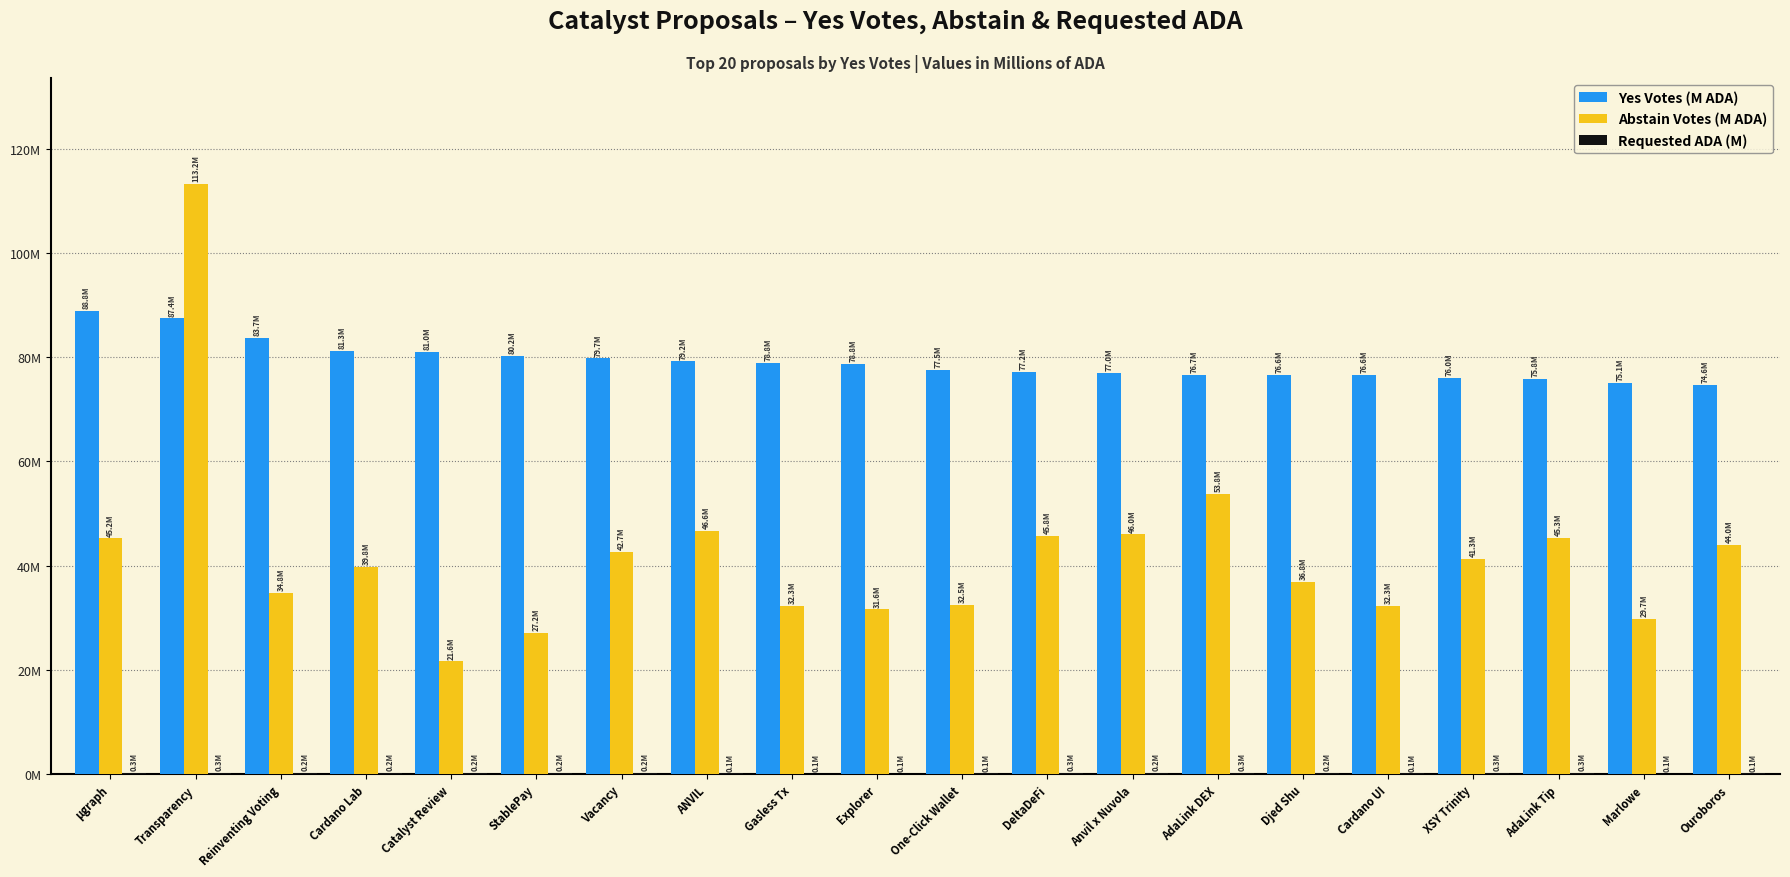

What is the difference between the highest and lowest values at AdaLink Tip?

75.5